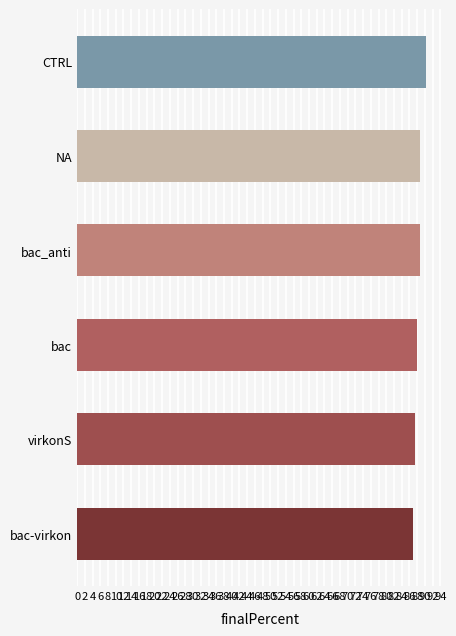

Are the bars horizontal?

Yes